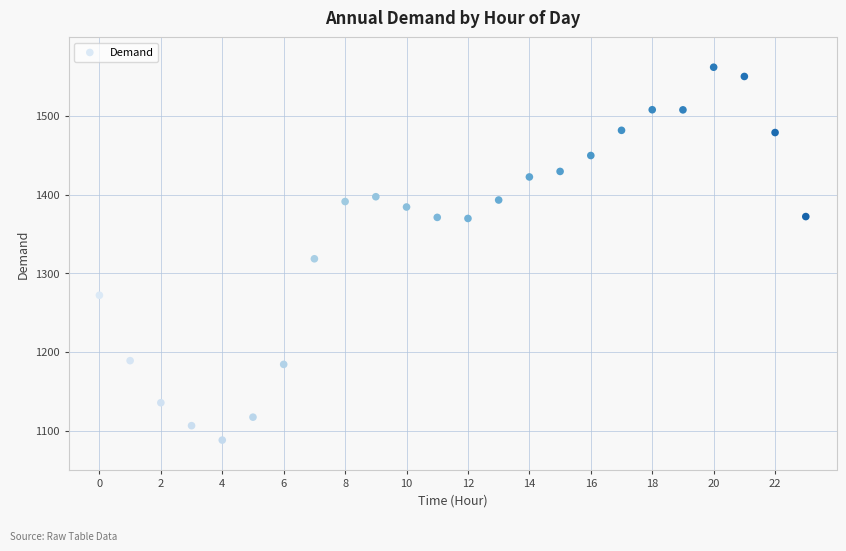

What Y value in the scatter plot is closest to 1324?

1318.3